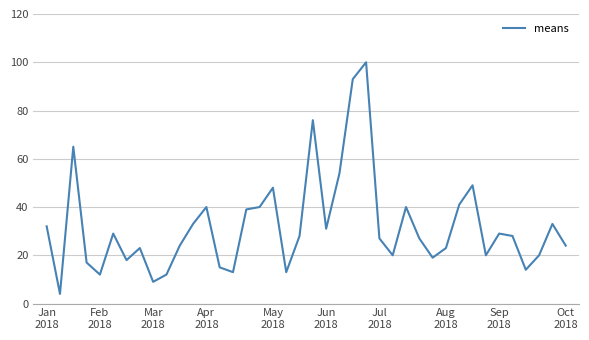

What is the difference between the maximum and minimum values?

96